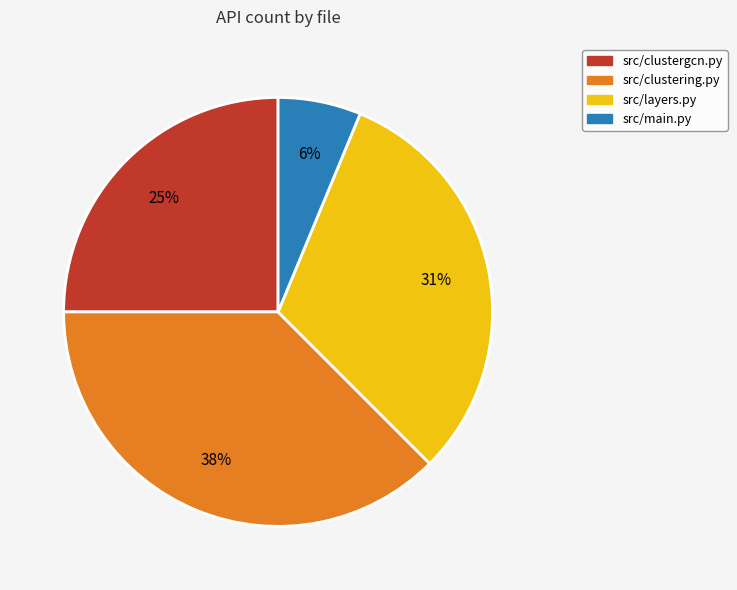

Which category has the biggest portion of the pie?

src/clustering.py